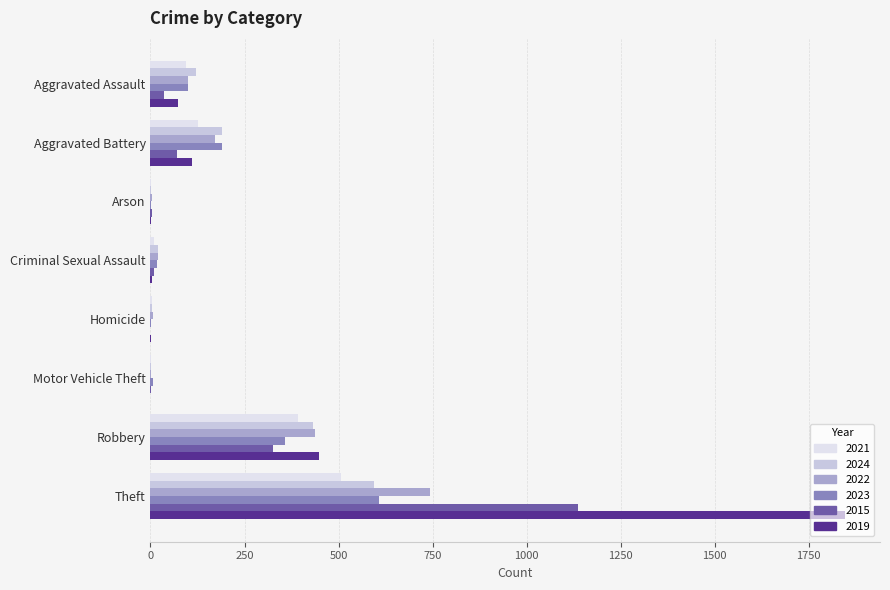

Where is 2023 nearest to the value 304?

Robbery